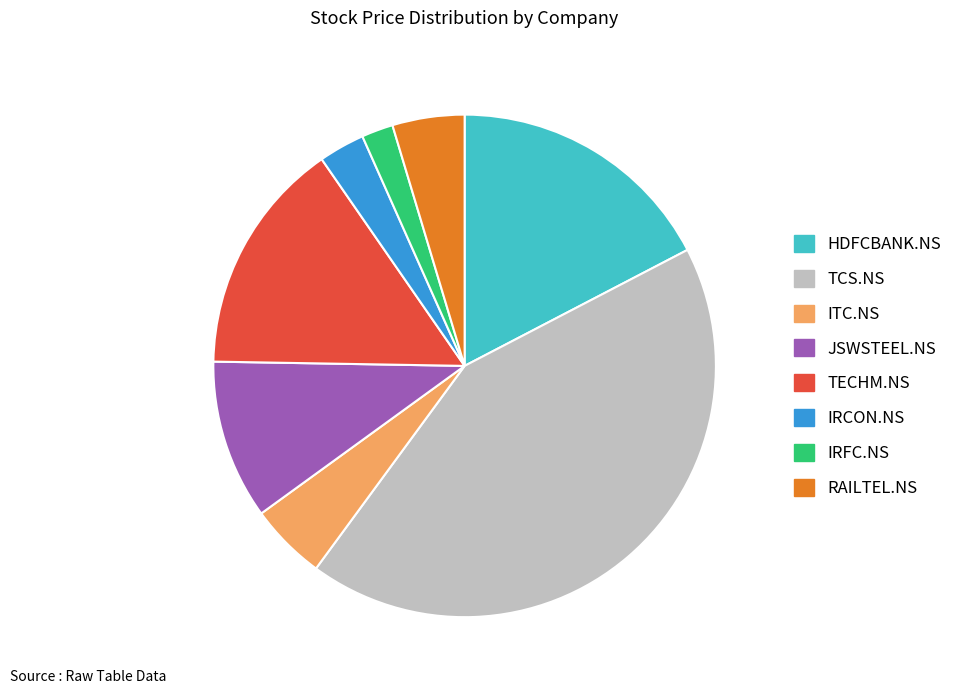

Which category has the smallest portion of the pie?

IRFC.NS